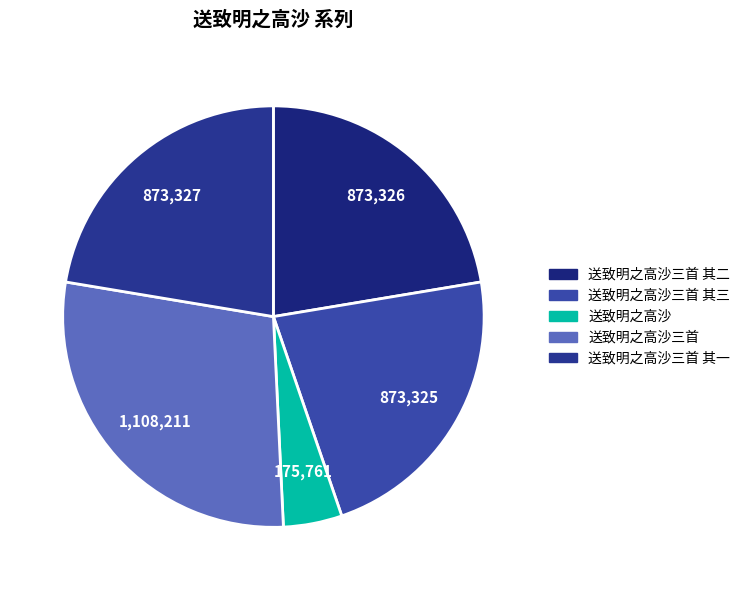

Which slice is the largest?

送致明之高沙三首